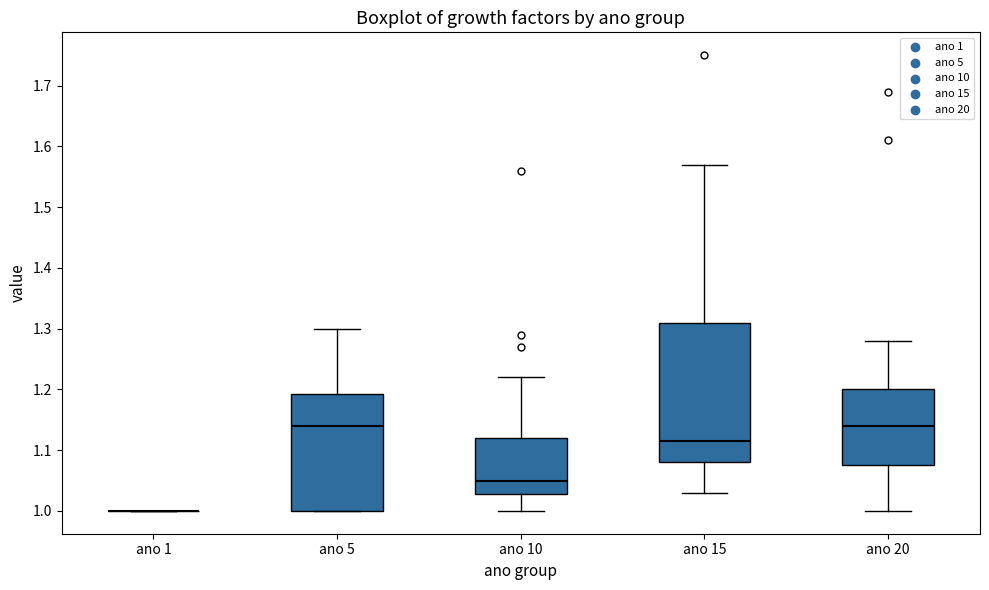

Reading left to right, read every box against the y-axis: the position of its median line, the range the box covers, and the ends of its whiskers. The values are not printed on the chart, so give them approximately, as read against the axis.

ano 1: box collapsed to a line at 1.00, whiskers 1.00 to 1.00
ano 5: median 1.14, box 1.00 to 1.19, whiskers 1.00 to 1.30
ano 10: median 1.05, box 1.03 to 1.12, whiskers 1.00 to 1.22
ano 15: median 1.12, box 1.08 to 1.31, whiskers 1.03 to 1.57
ano 20: median 1.14, box 1.08 to 1.20, whiskers 1.00 to 1.28